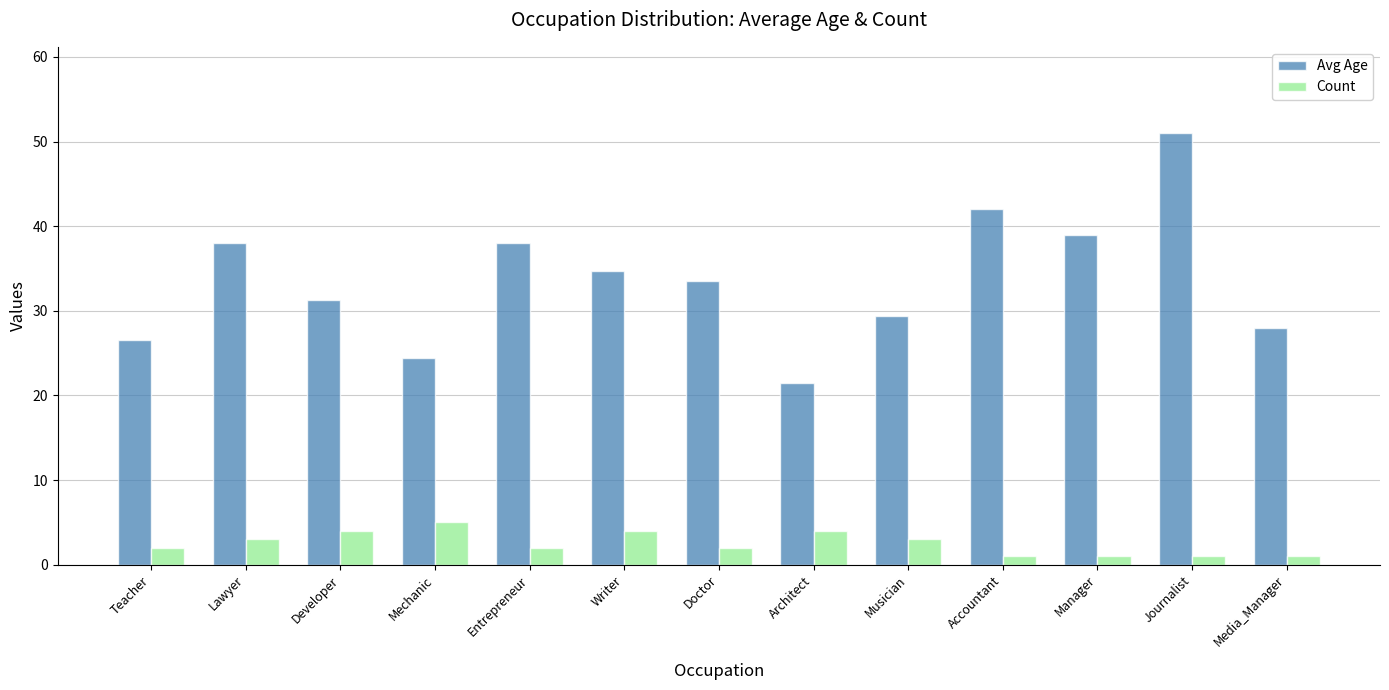

What is the difference between the Avg Age values at Accountant and Lawyer?

4.0